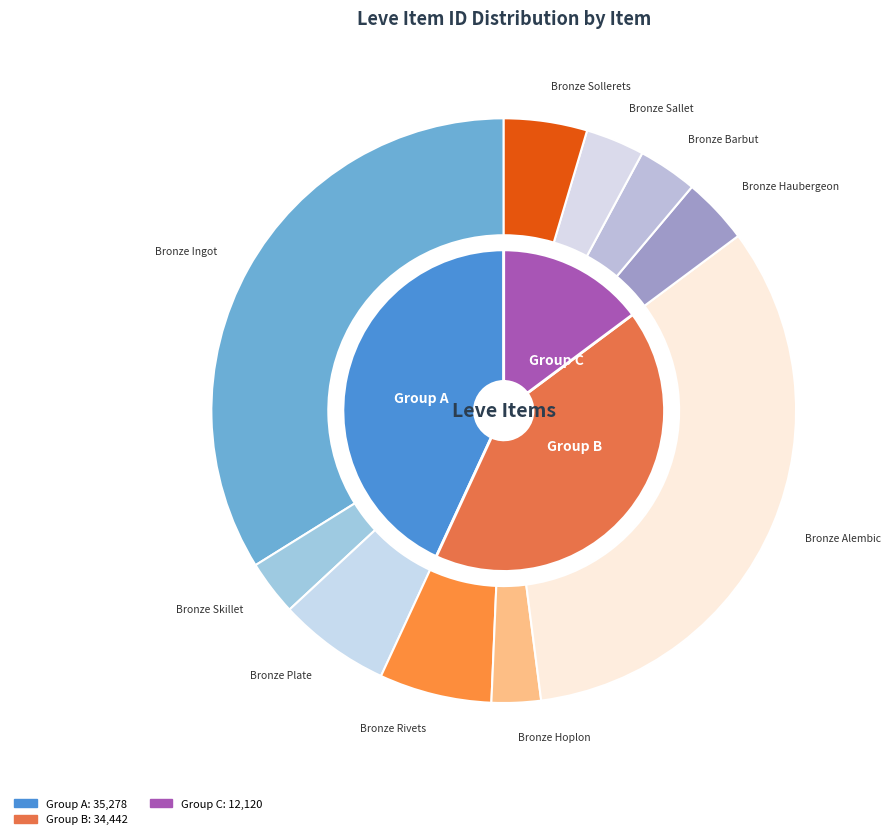

The Bronze Plate slice represents 6% of the pie. True or false?

True